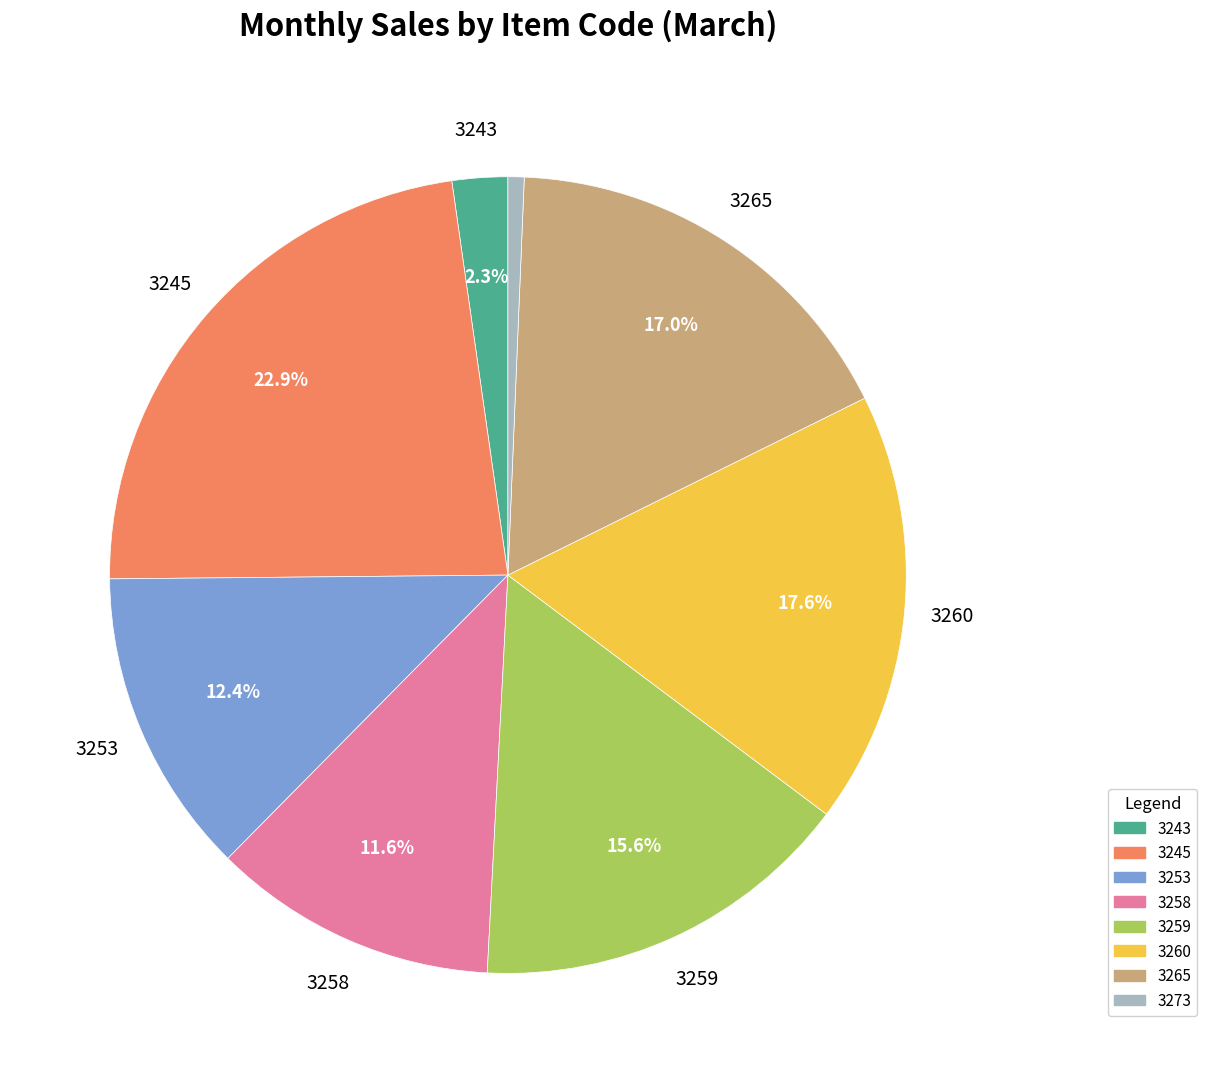

Does any single category account for the majority?

No